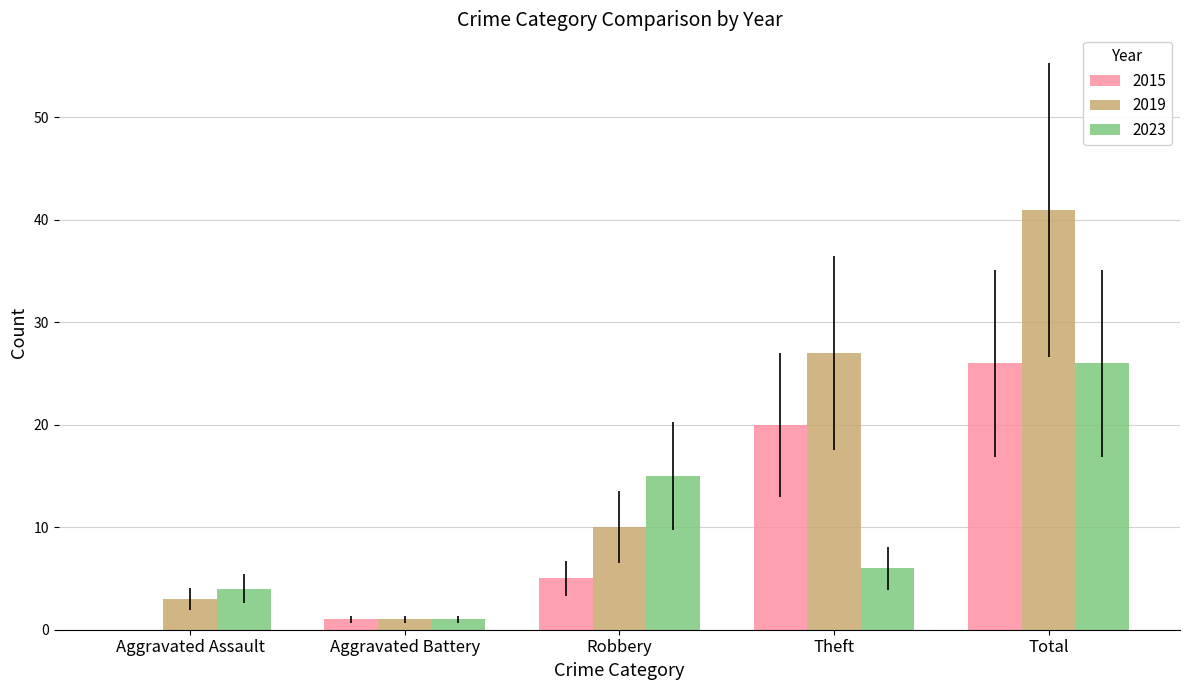

What value does the 2019 series have at Theft?

27